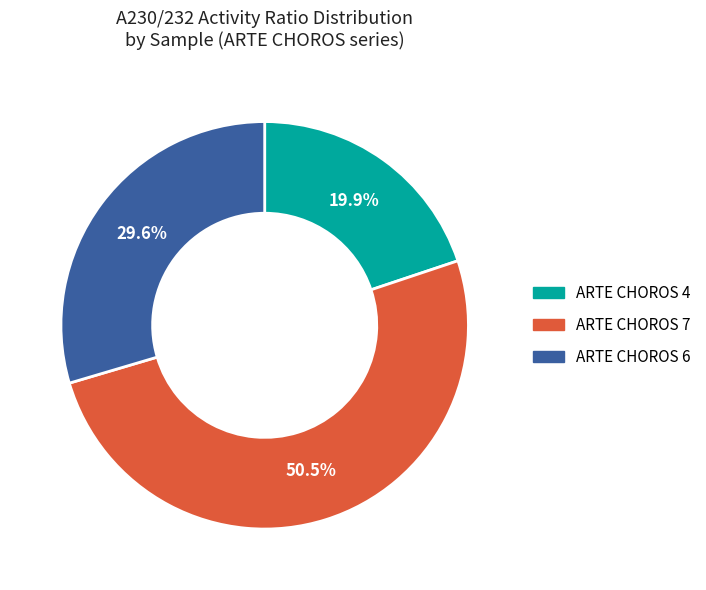

Is it true that ARTE CHOROS 6 is 41% of the pie?

False